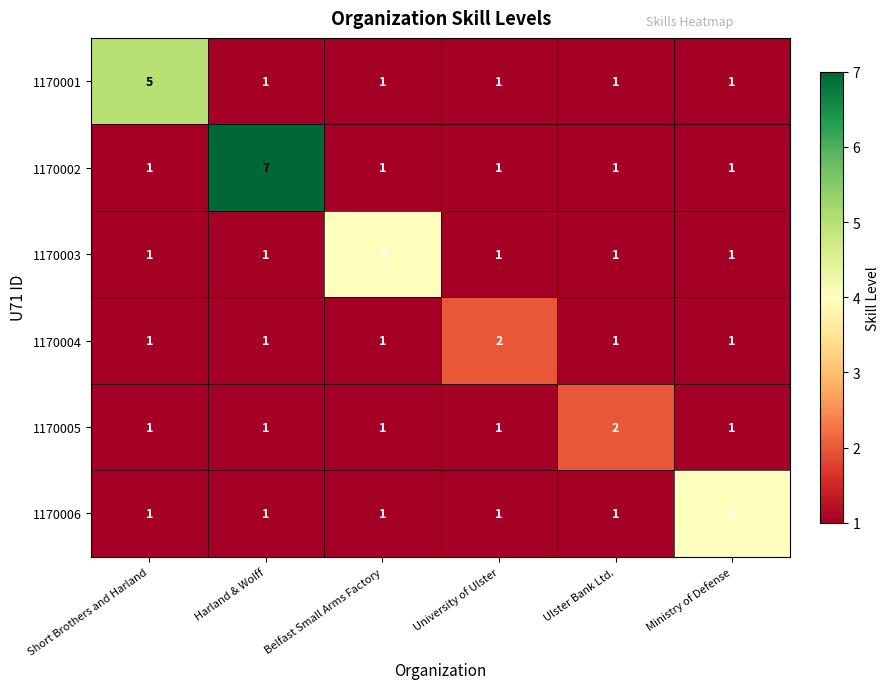

Is it true that 1170005 equals 2 at Belfast Small Arms Factory?

False